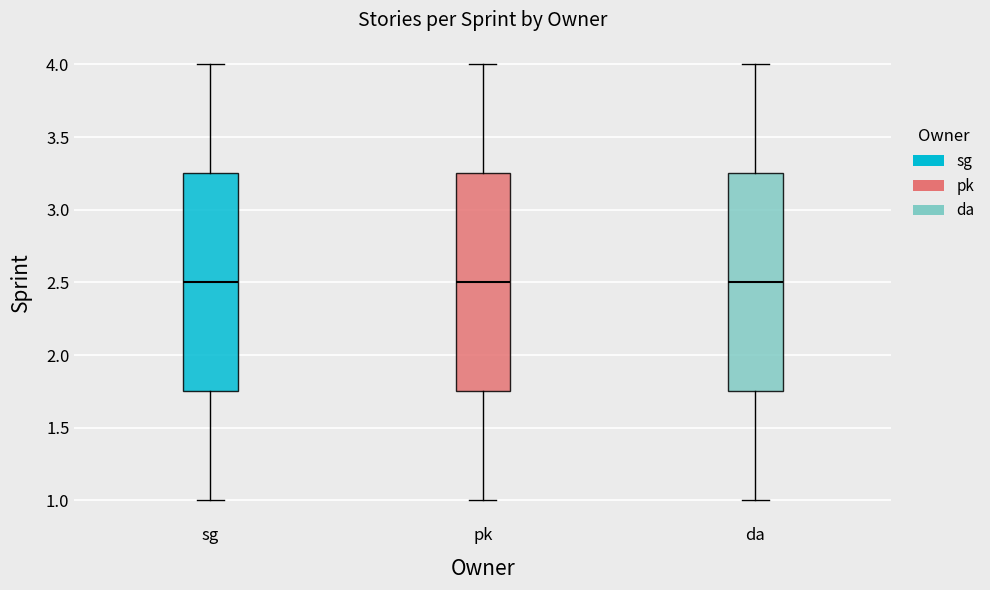

Where does the lower whisker of the box for pk end on the y-axis? The values are not printed on the chart, so give them approximately, as read against the axis.

1.00